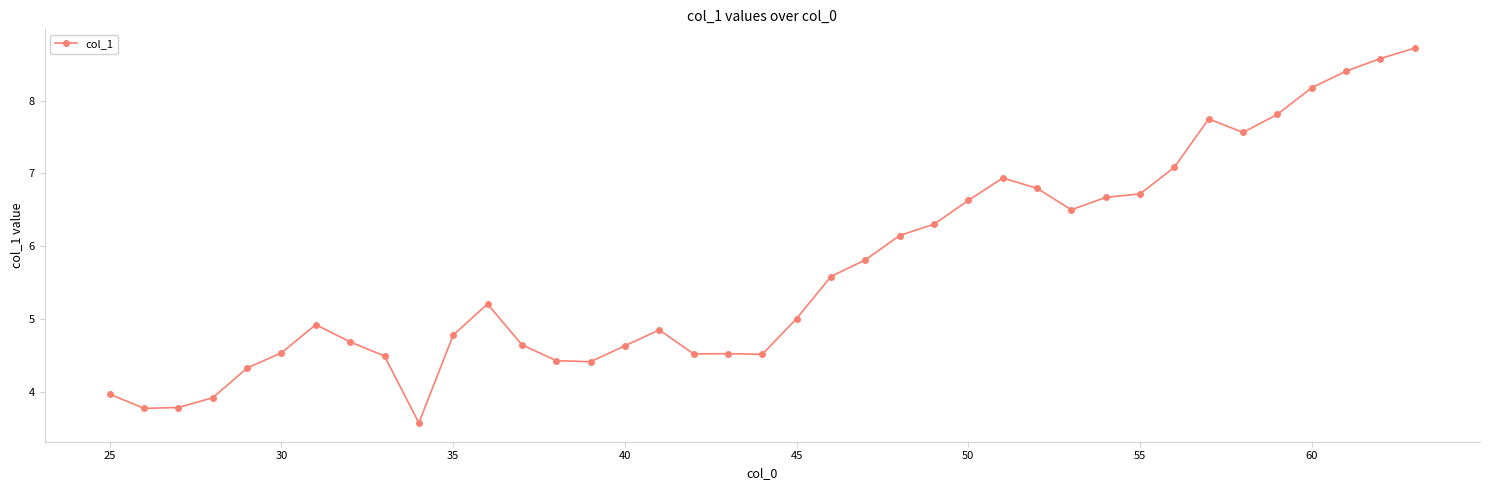

What is the difference between the second highest and second lowest values?

4.8